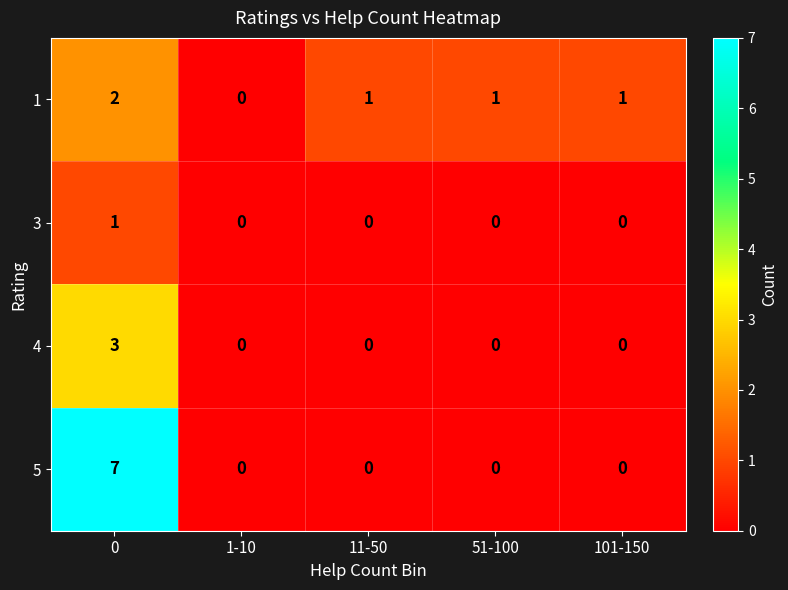

What is the difference between the 5 values at 0 and 51-100?

7